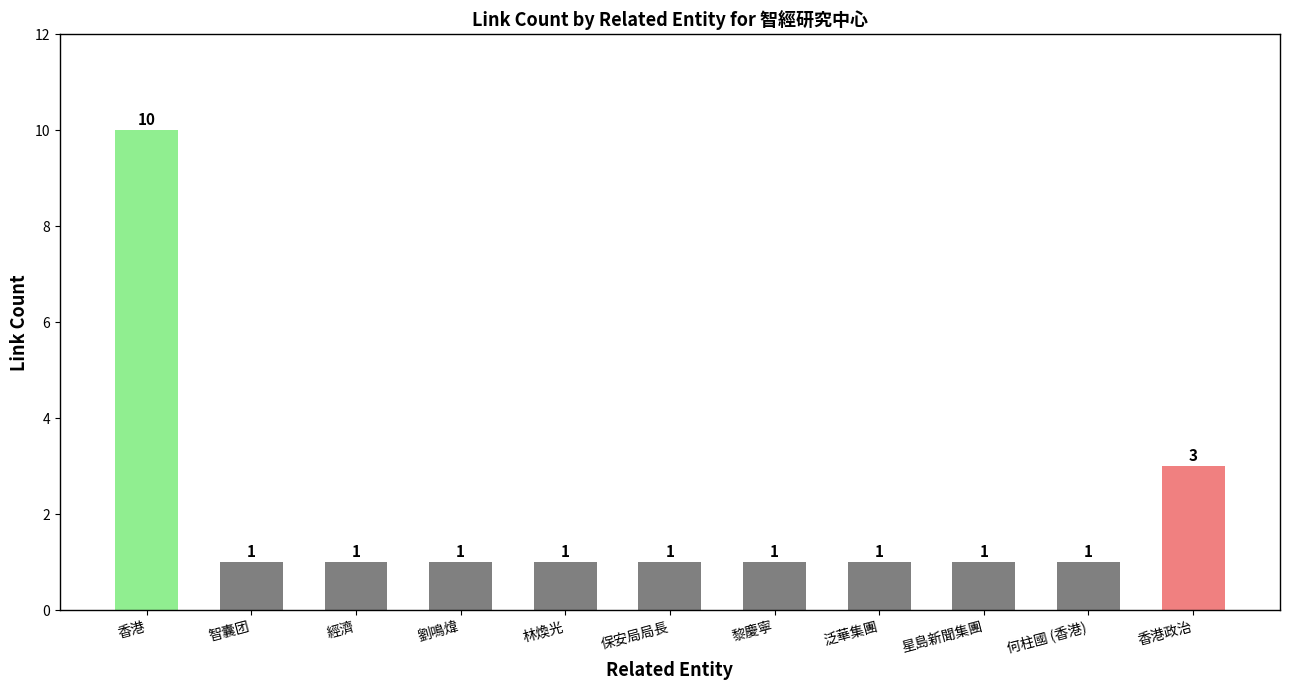

Is it true that the value at 林煥光 is 0?

False